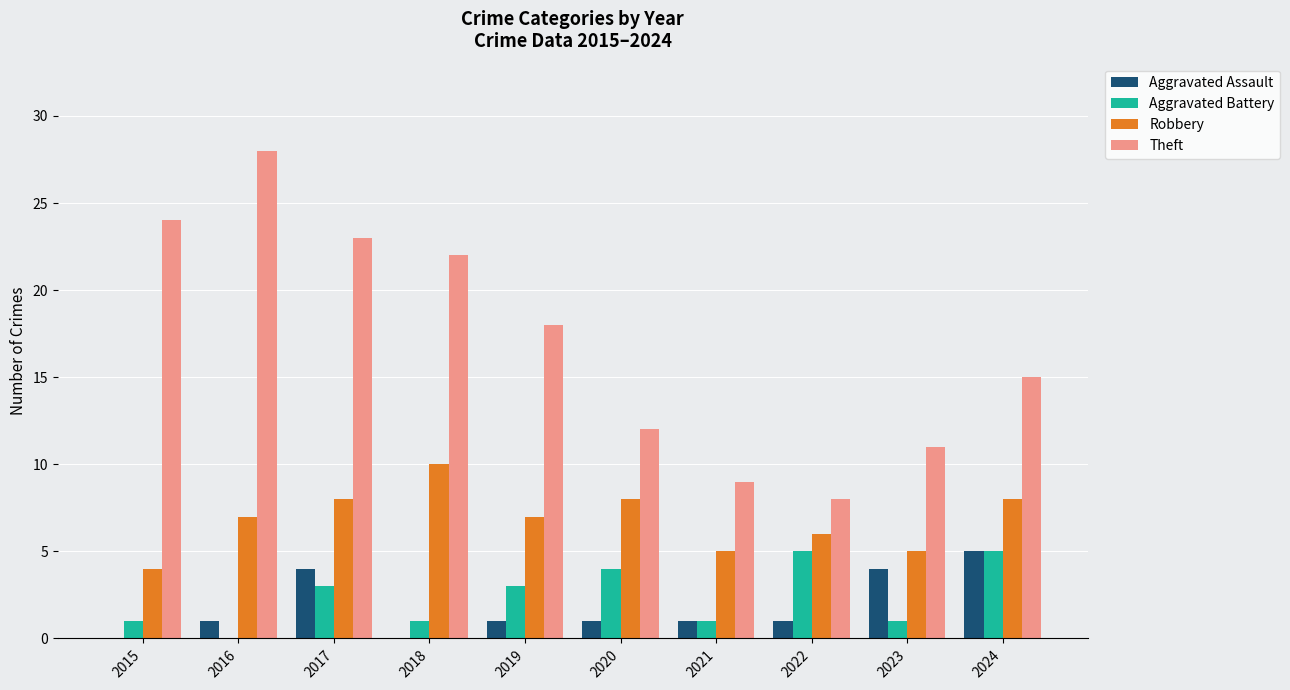

The Aggravated Battery series shows 1 at 2018. True or false?

True